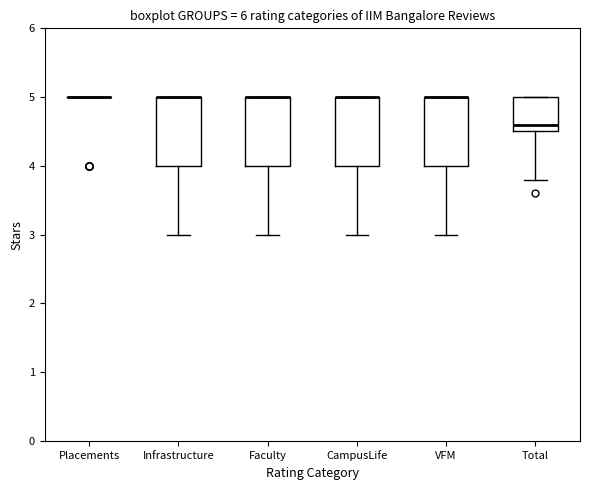

Reading left to right, read every box against the y-axis: the position of its median line, the range the box covers, and the ends of its whiskers. The values are not printed on the chart, so give them approximately, as read against the axis.

Placements: box collapsed to a line at 5.0, whiskers 5.0 to 5.0
Infrastructure: median 5.0 (drawn on the box's upper edge), box 4.0 to 5.0, whiskers 3.0 to 5.0
Faculty: median 5.0 (drawn on the box's upper edge), box 4.0 to 5.0, whiskers 3.0 to 5.0
CampusLife: median 5.0 (drawn on the box's upper edge), box 4.0 to 5.0, whiskers 3.0 to 5.0
VFM: median 5.0 (drawn on the box's upper edge), box 4.0 to 5.0, whiskers 3.0 to 5.0
Total: median 4.6, box 4.5 to 5.0, whiskers 3.8 to 5.0